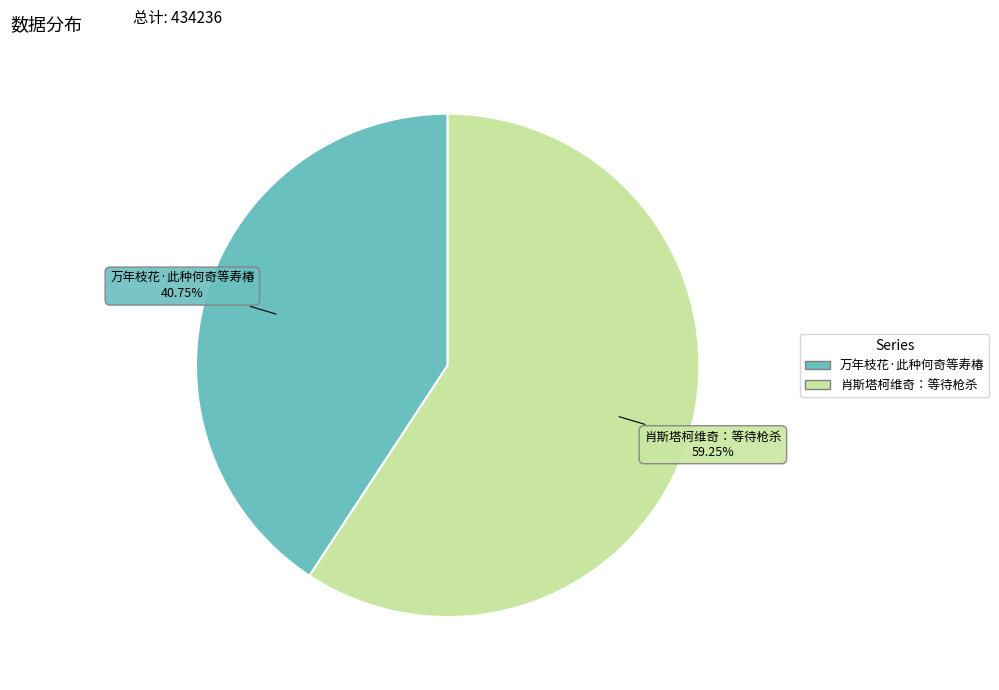

How many segments does this pie chart have?

2